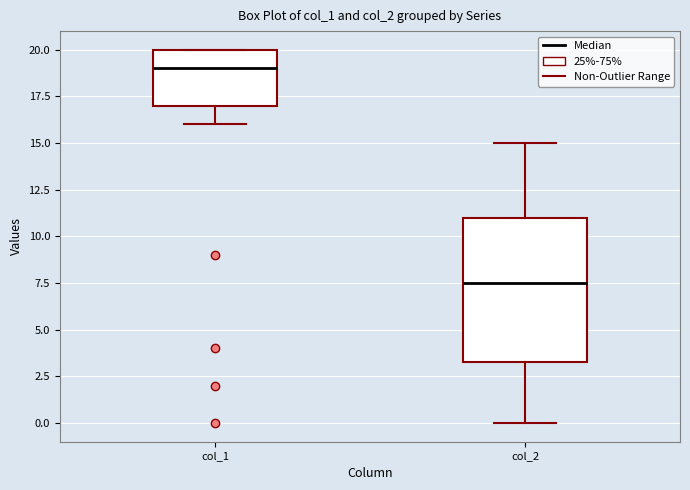

Reading left to right, transcribe this box plot: for each box, give where its median line is, the range the box spans, and where its two whiskers end, as read against the y-axis. The values are not printed on the chart, so give them approximately, as read against the axis.

col_1: median 19.0, box 17.0 to 20.0, whiskers 16.0 to 20.0
col_2: median 7.5, box 3.5 to 11.0, whiskers 0.0 to 15.0